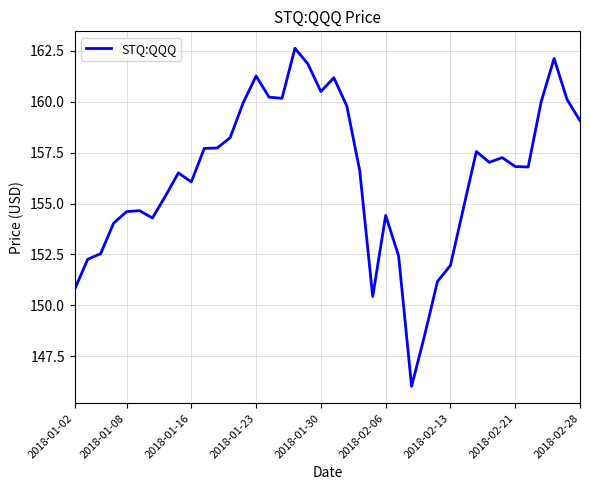

What is the smallest value displayed?

146.0